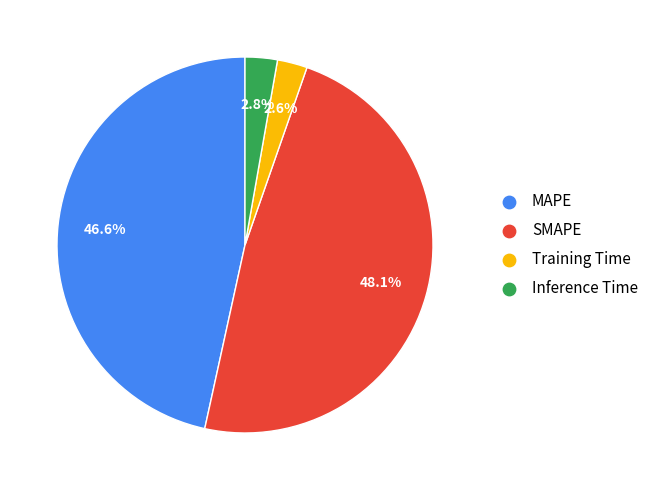

To the nearest percent, what portion does MAPE represent?

47%